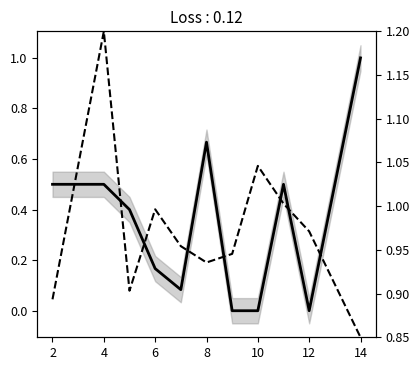

What is the sum of all recruit (norm) values?

10.7